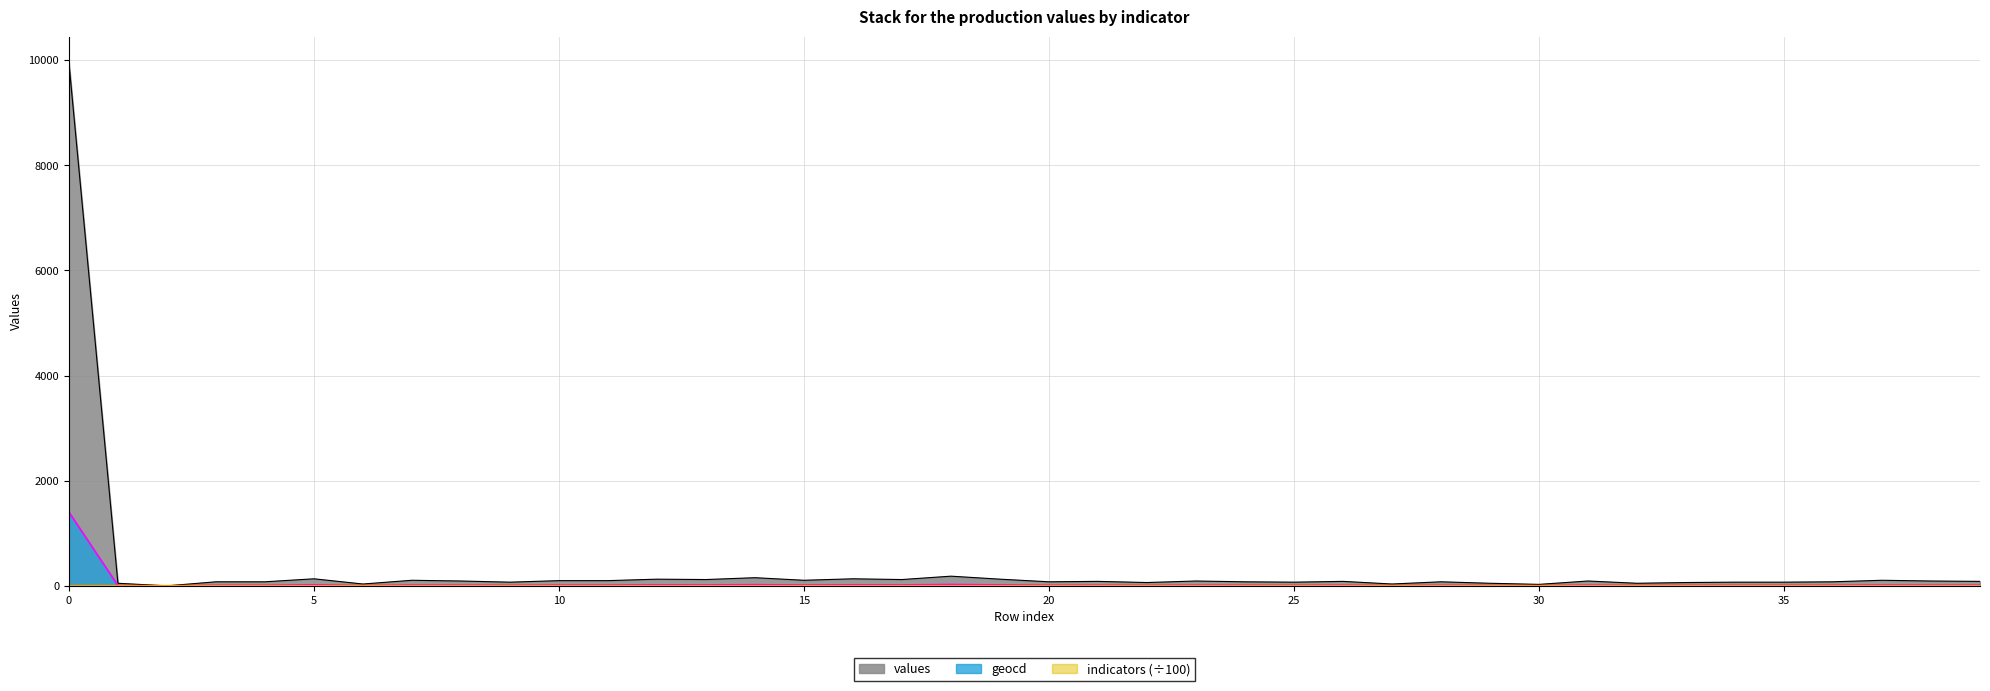

Count the number of data series in this chart.

3